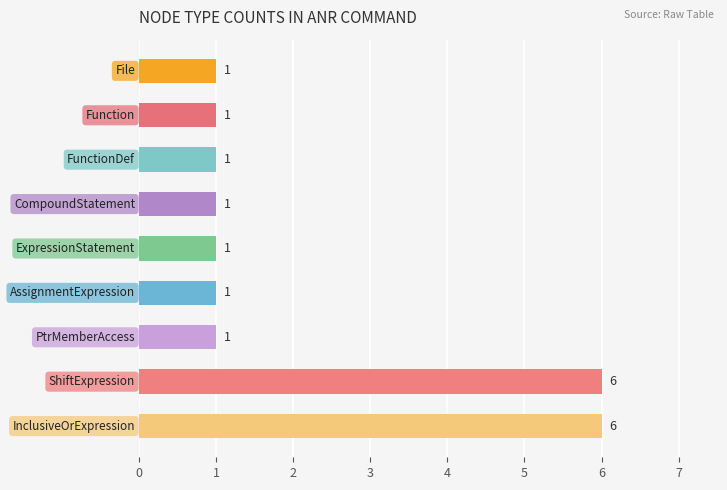

How many series are shown in this chart?

1